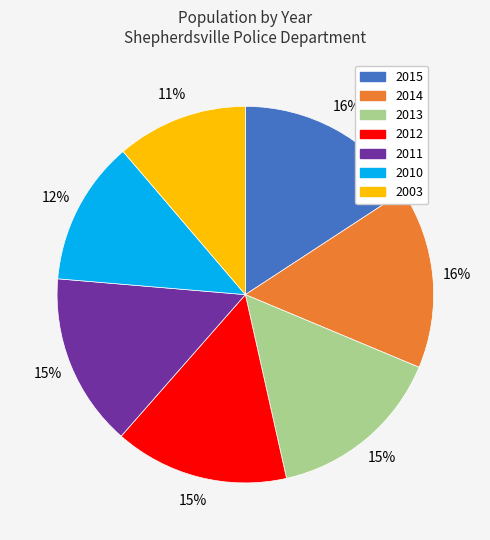

What percentage is the 2010 slice, to the nearest percent?

12%